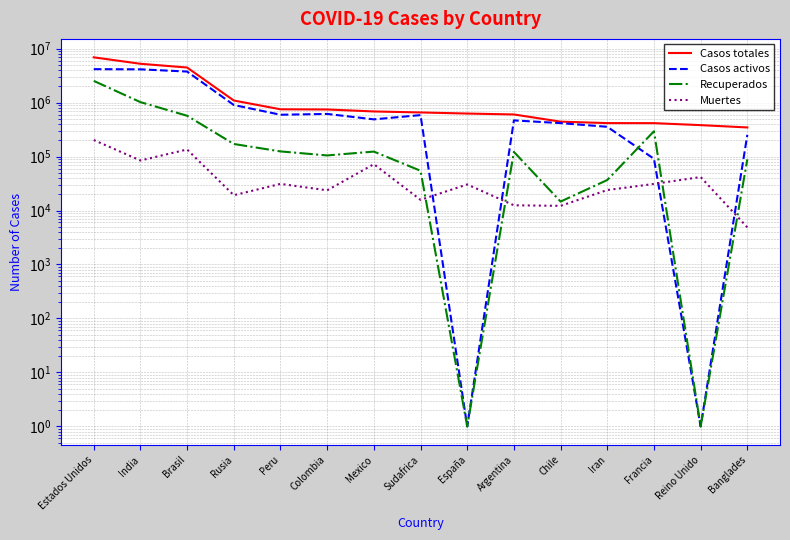

True or false: Recuperados and Casos totales intersect in this chart.

False